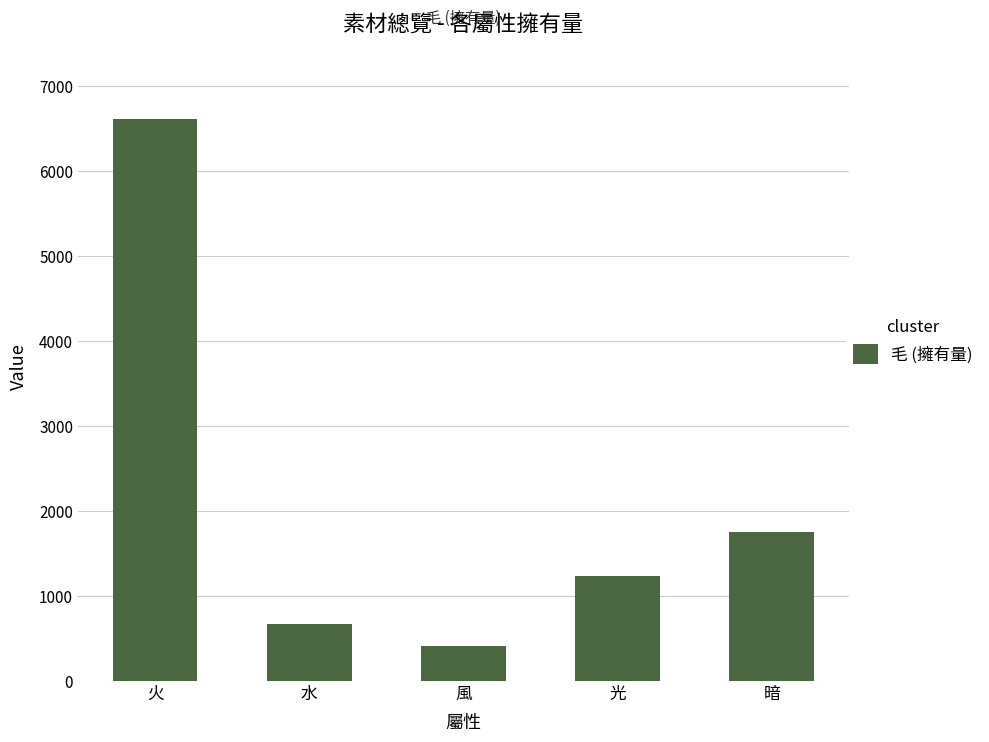

What is the change in value from 水 to 暗?

+1077